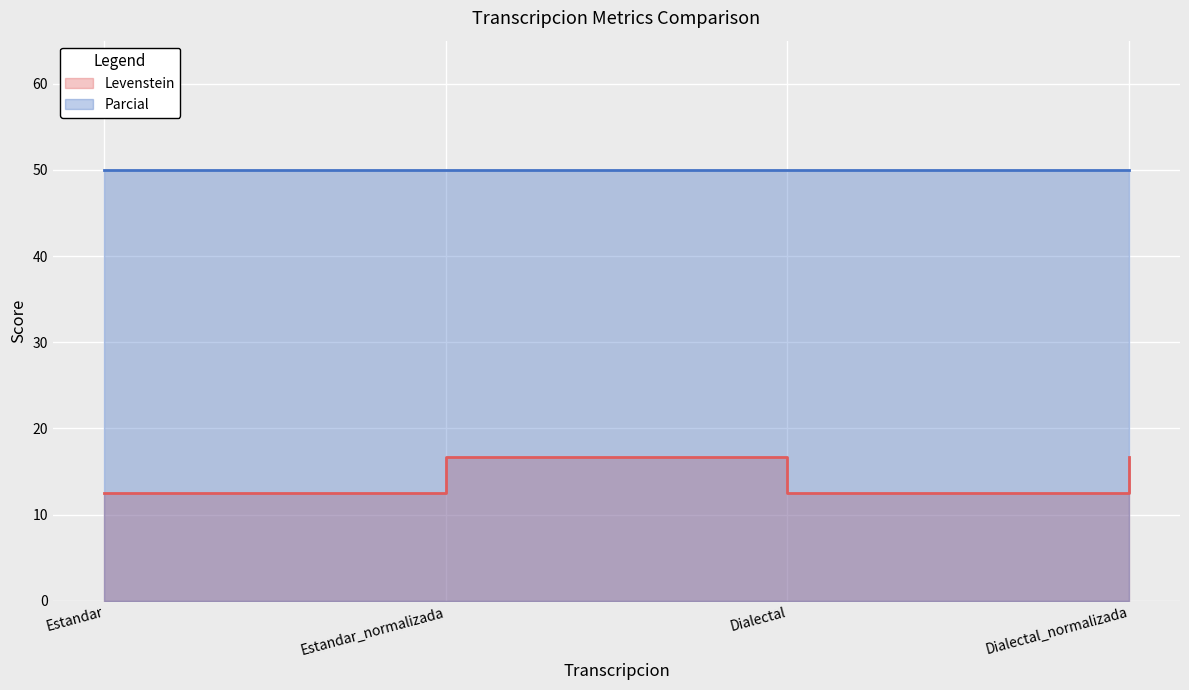

Rank the categories by value from lowest to highest.

Estandar, Dialectal, Estandar_normalizada, Dialectal_normalizada